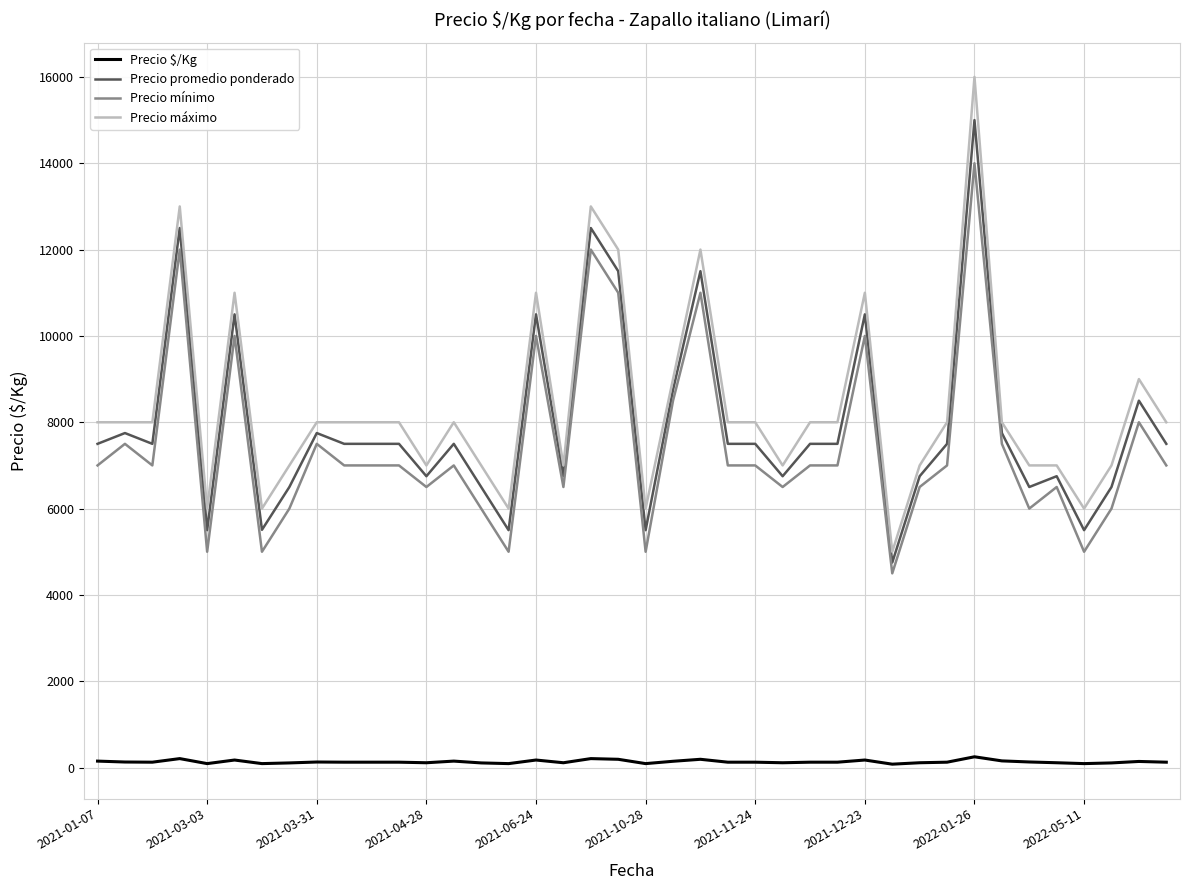

Which series has the largest range (max minus min)?

Precio máximo